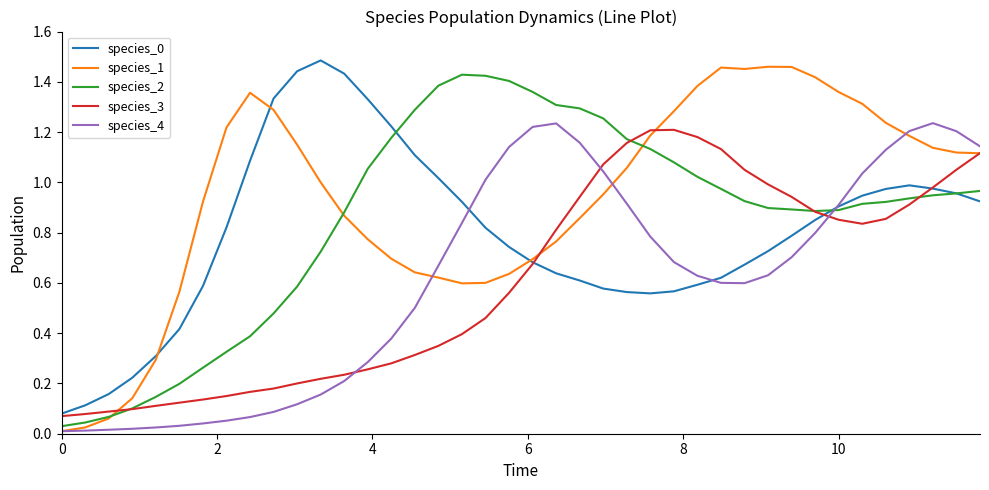

Which series has the largest range (max minus min)?

species_1